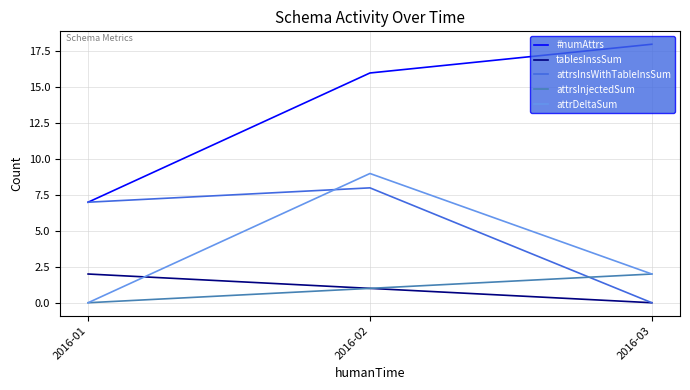

The value of #numAttrs at 2016-03 is 9. True or false?

False